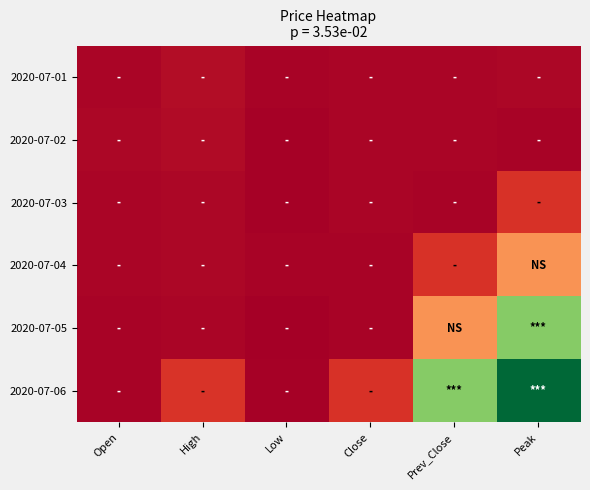

At how many categories does at least one series exceed 0?

6